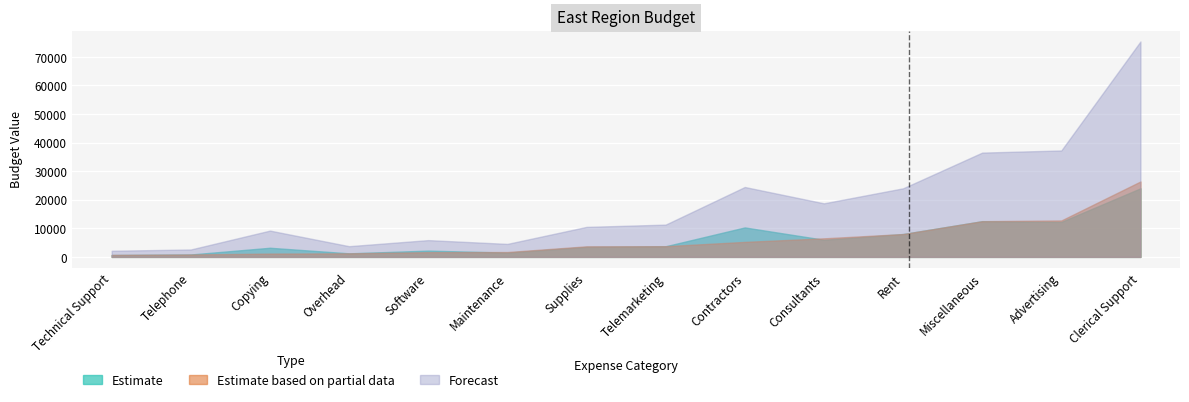

What are all the series names shown in the legend?

Estimate, Estimate based on partial data, Forecast